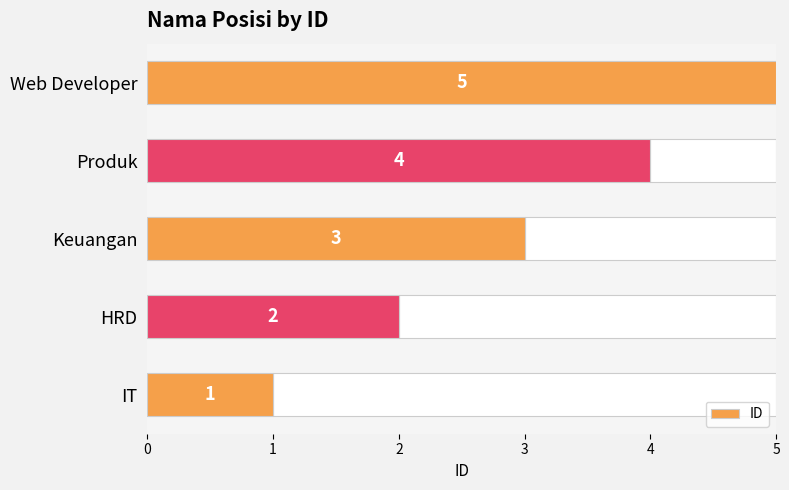

Which category has the highest value in the ID series?

Web Developer